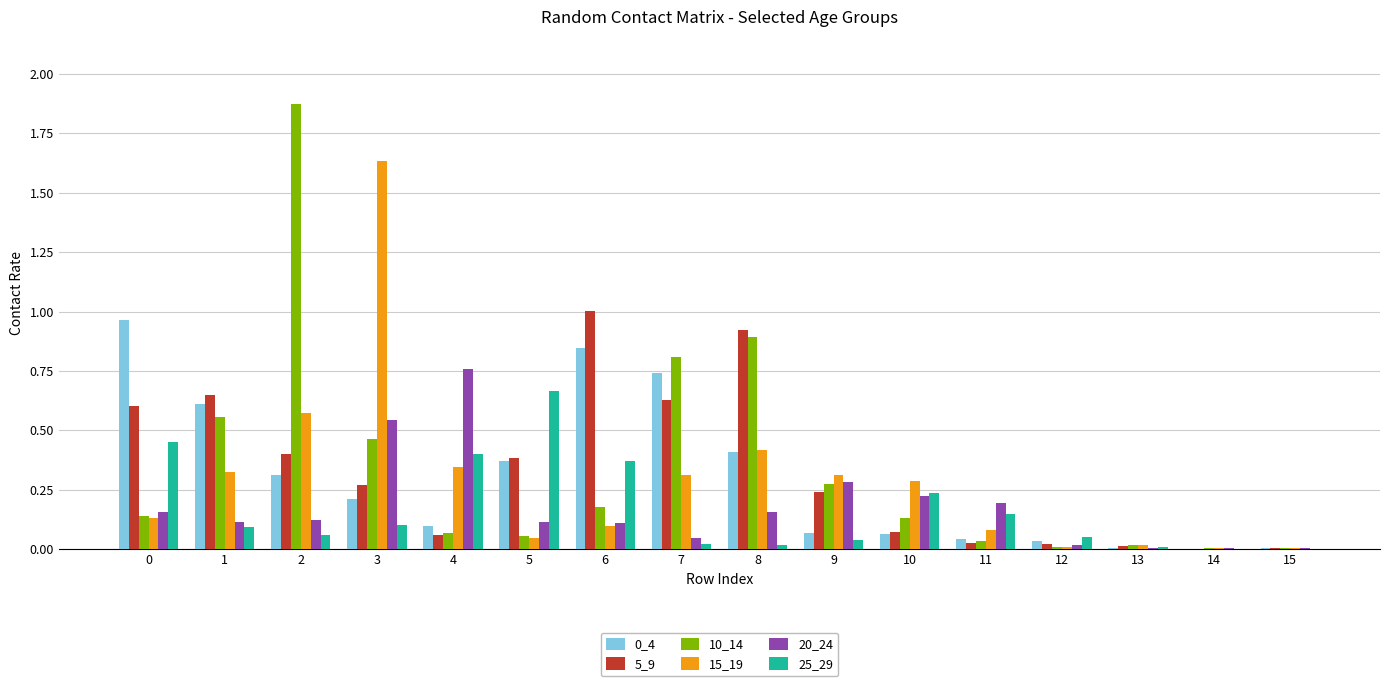

What is the sum of the 20_24 values at 4 and 3?

1.3